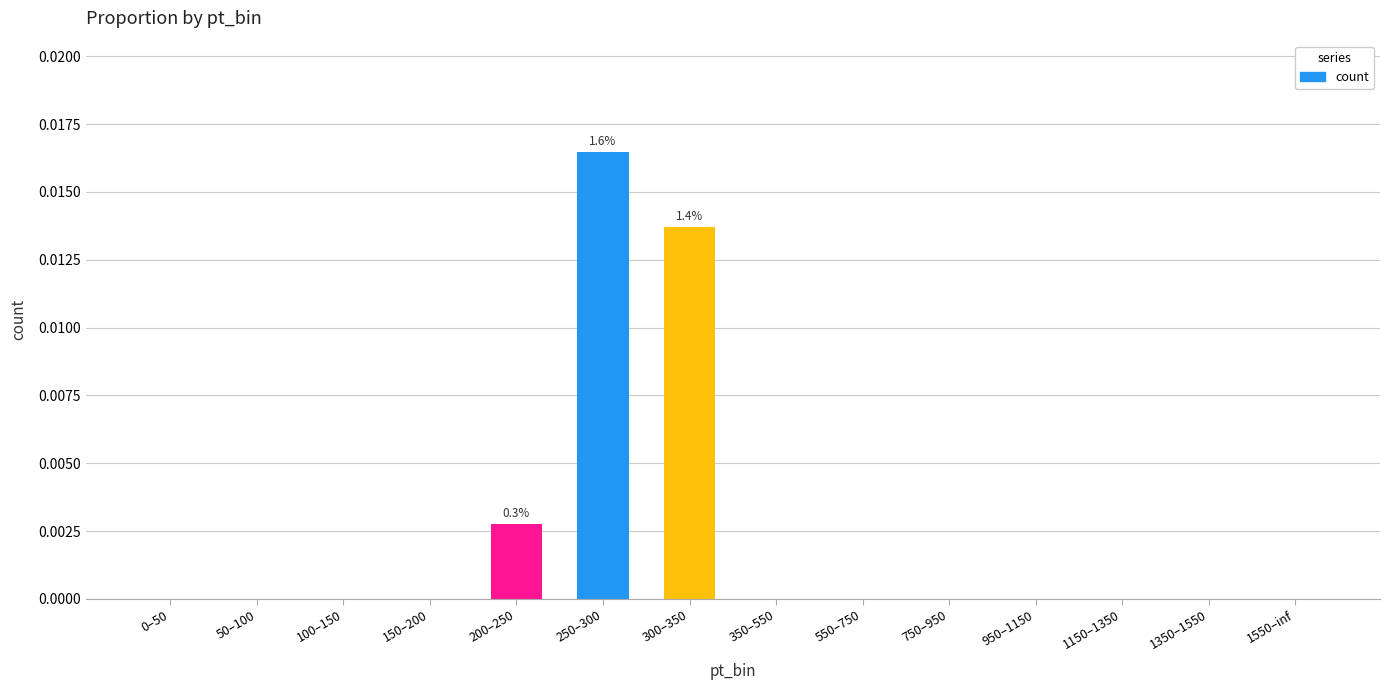

Which label corresponds to the largest value in the chart?

250–300